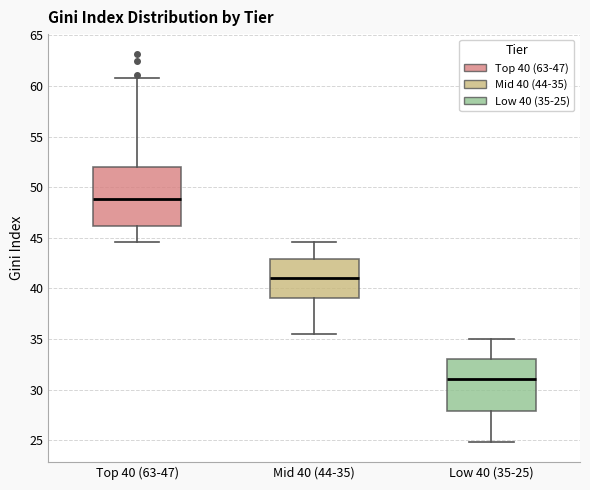

Which box is the tallest, from its lower edge to its upper edge?

Top 40 (63-47)